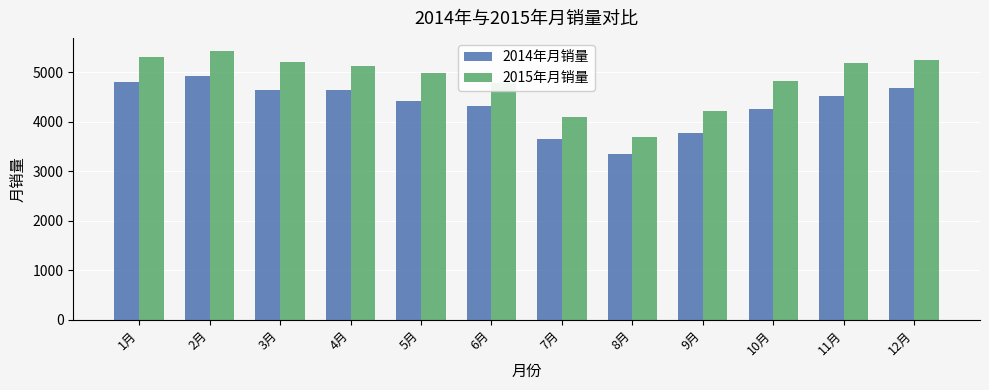

Which label corresponds to the largest value in the chart?

2月